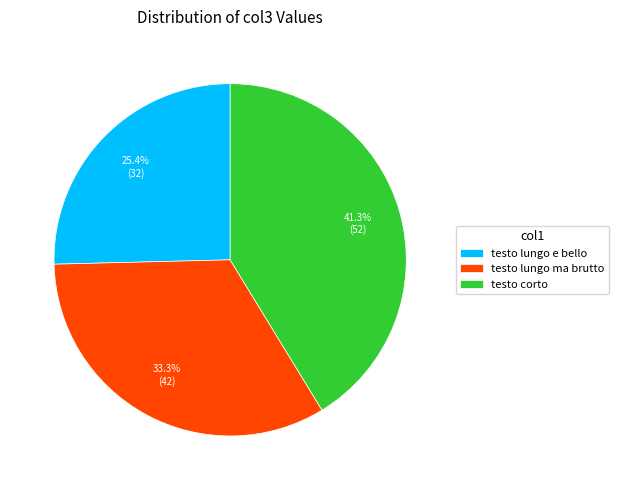

Approximately how many times larger is the value at testo lungo ma brutto compared to testo lungo e bello?

1.3